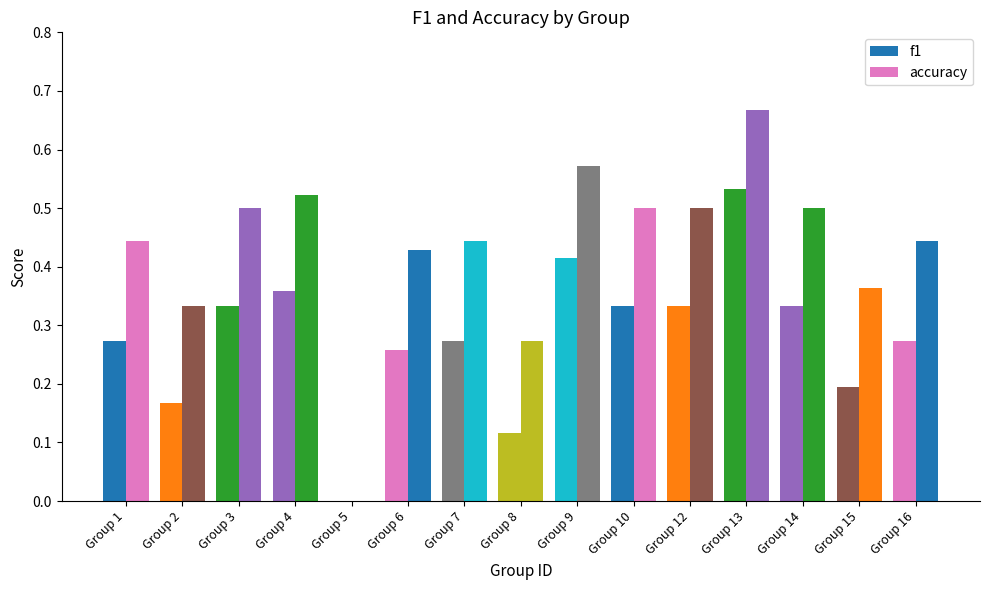

How many groups of bars are there?

15